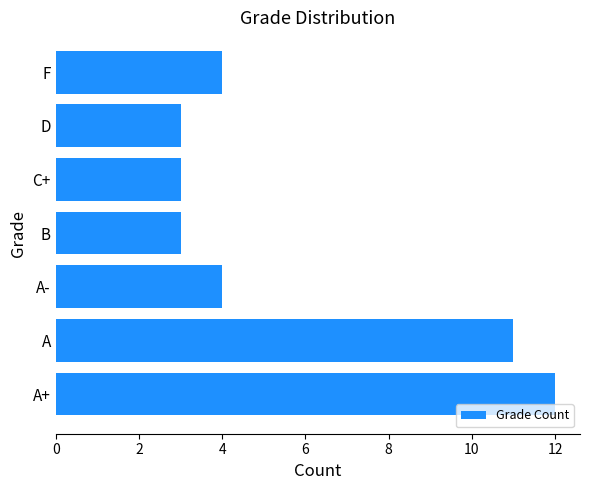

Read the value at A.

11